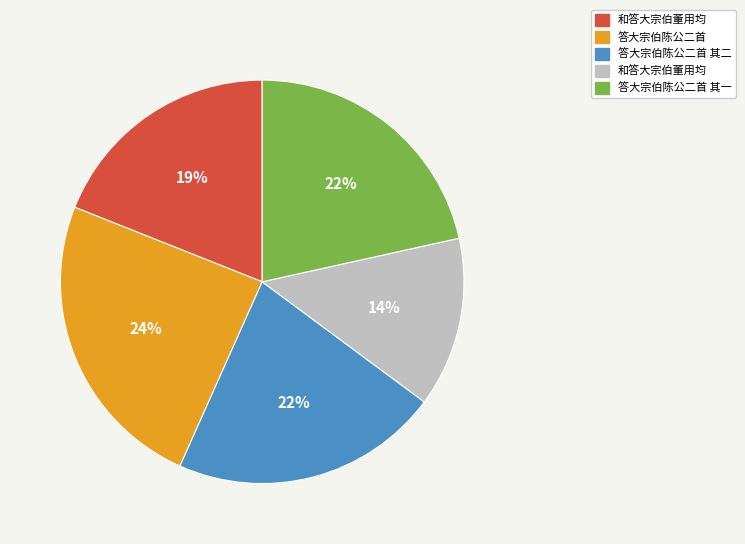

Is there any slice that represents more than half of the pie?

No